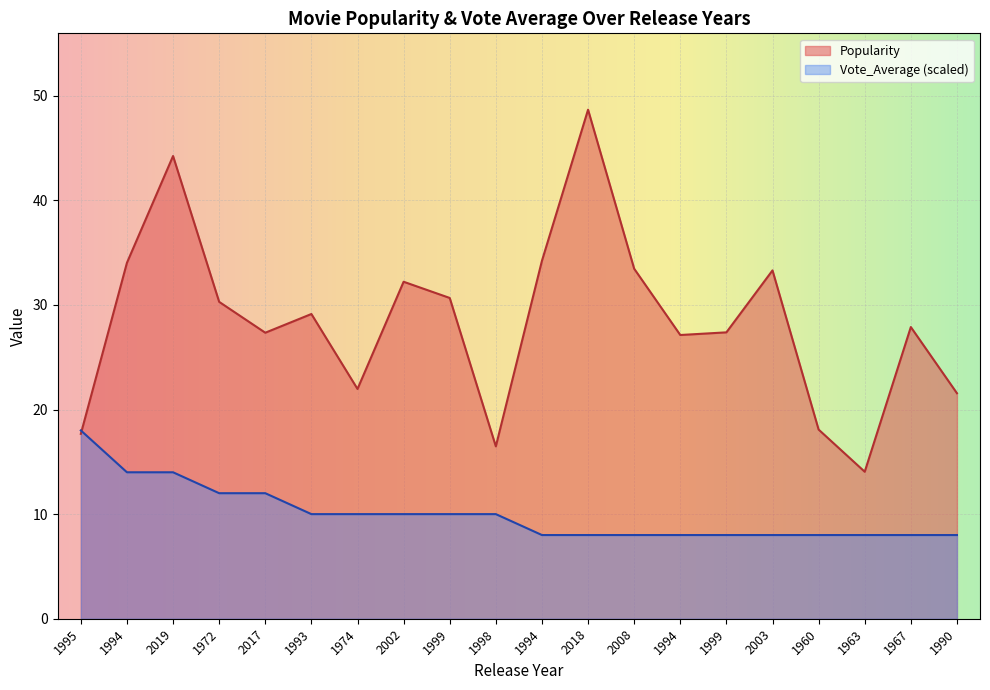

Between 2019 and 2017, which series saw the biggest shift?

Popularity